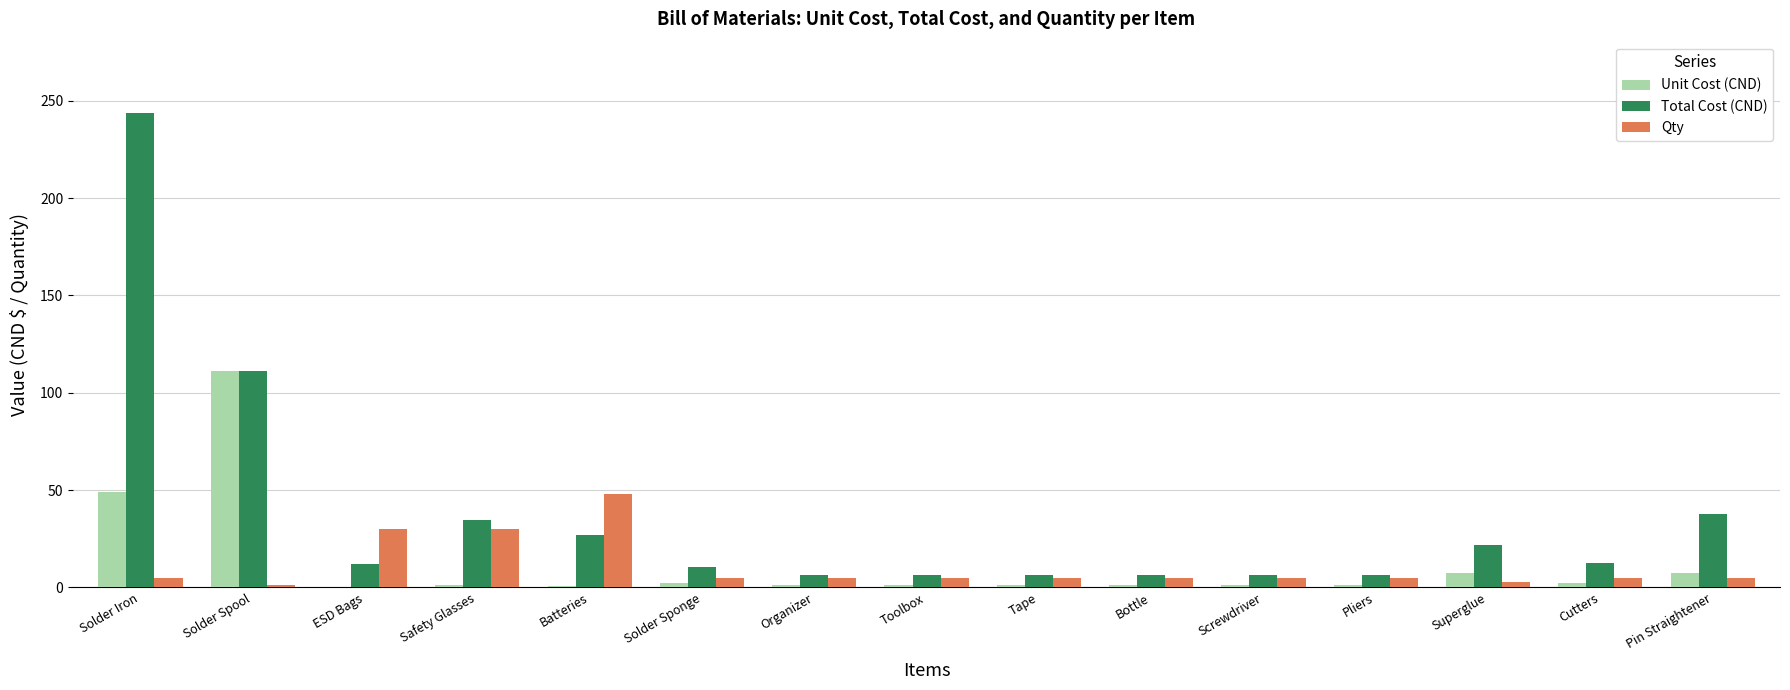

Is it true that Total Cost (CND) equals 6.2 at Screwdriver?

True